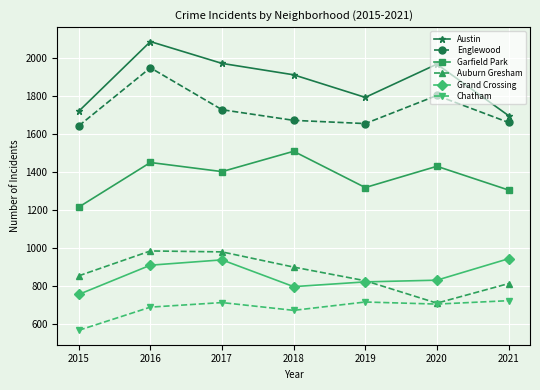

Is this an area chart (filled region under the line)?

No